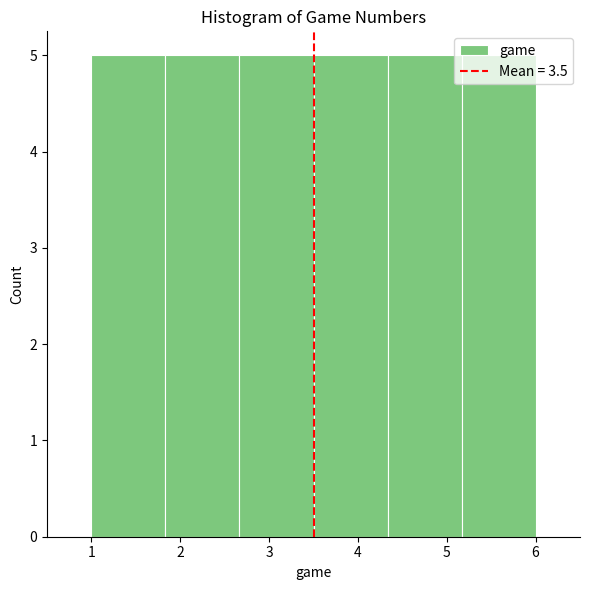

Reading left to right, list every bar in this chart as the range it spans on the x-axis followed by its height. Neither the bar edges nor the heights are printed on the chart, so give them approximately, as read against the axes.

1.0 to 1.8: 5
1.8 to 2.7: 5
2.7 to 3.5: 5
3.5 to 4.3: 5
4.3 to 5.2: 5
5.2 to 6.0: 5